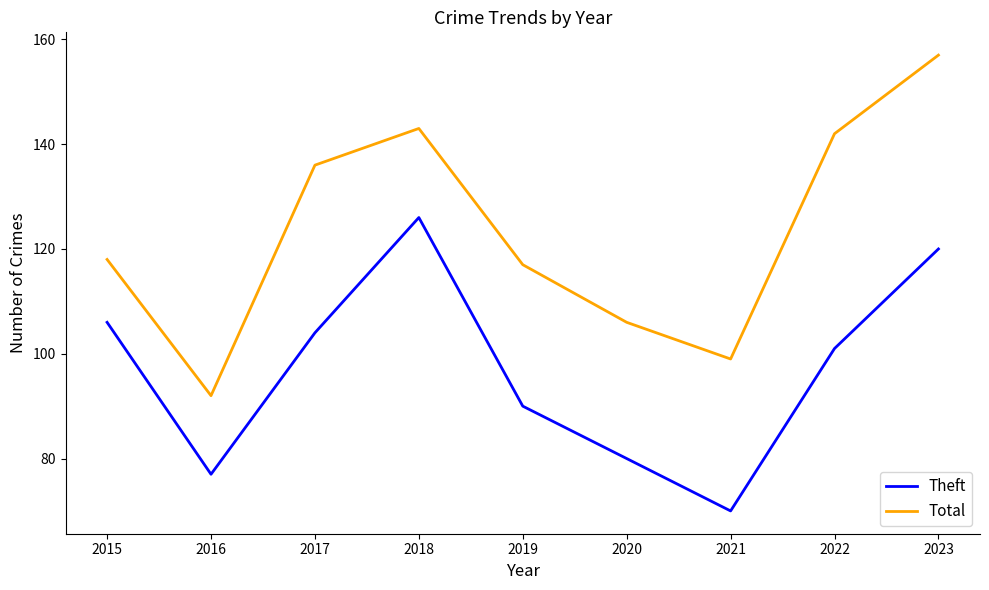

True or false: Total and Theft cross at least once.

False